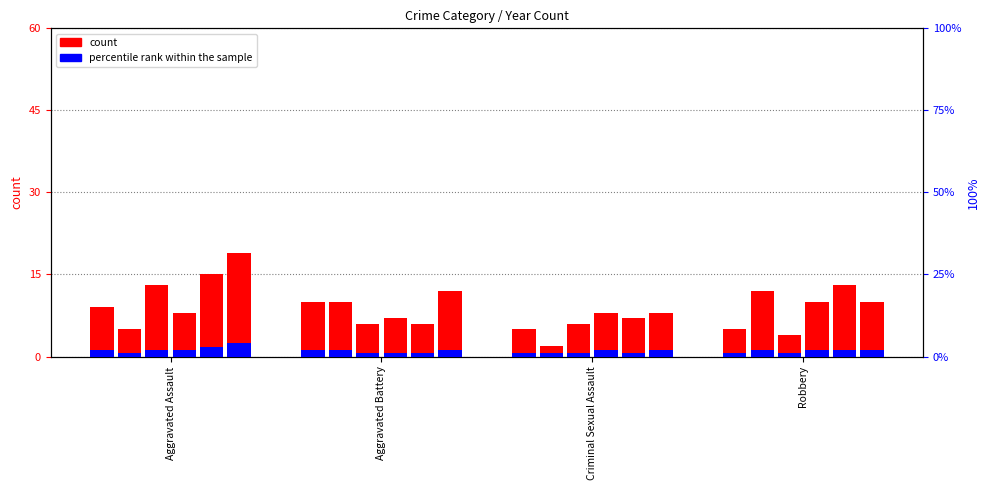

Rank the categories by percentile rank within the sample value from lowest to highest.

Criminal Sexual Assault, Robbery, Aggravated Assault, Aggravated Battery